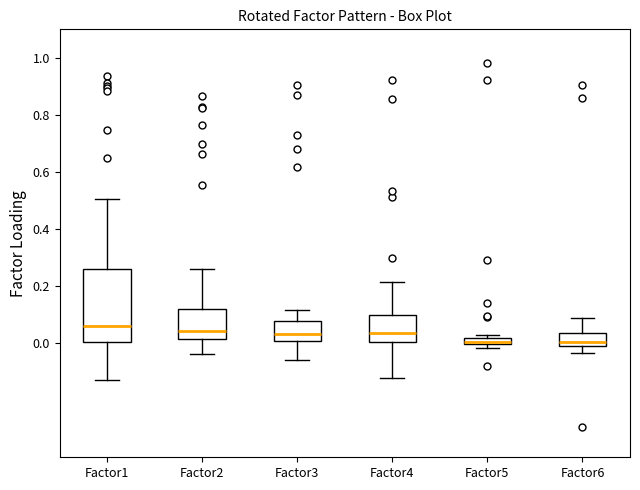

Where does the median line of the box for Factor1 sit on the y-axis? The values are not printed on the chart, so give them approximately, as read against the axis.

0.06